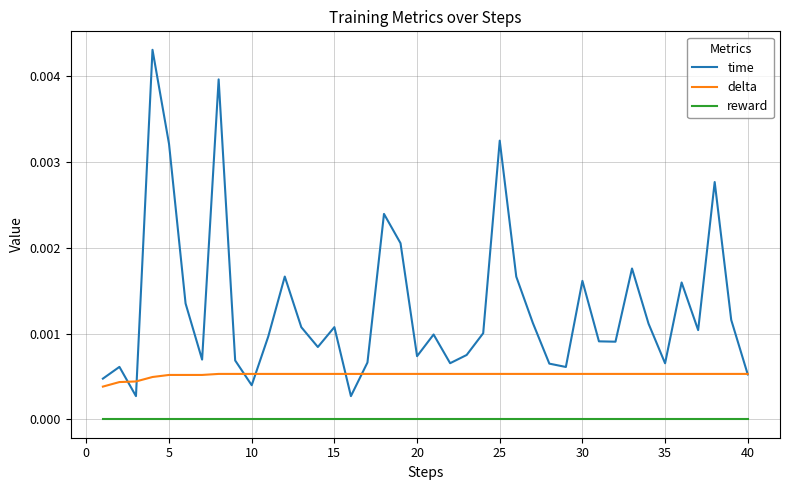

What are all the series names shown in the legend?

time, delta, reward